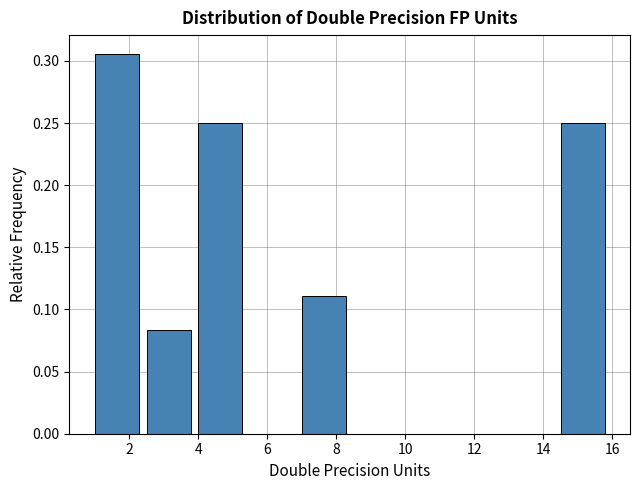

What is the height of the bar covering 14.5 to 16.0 on the x-axis? Neither the bar edges nor the heights are printed on the chart, so give them approximately, as read against the axes.

0.250